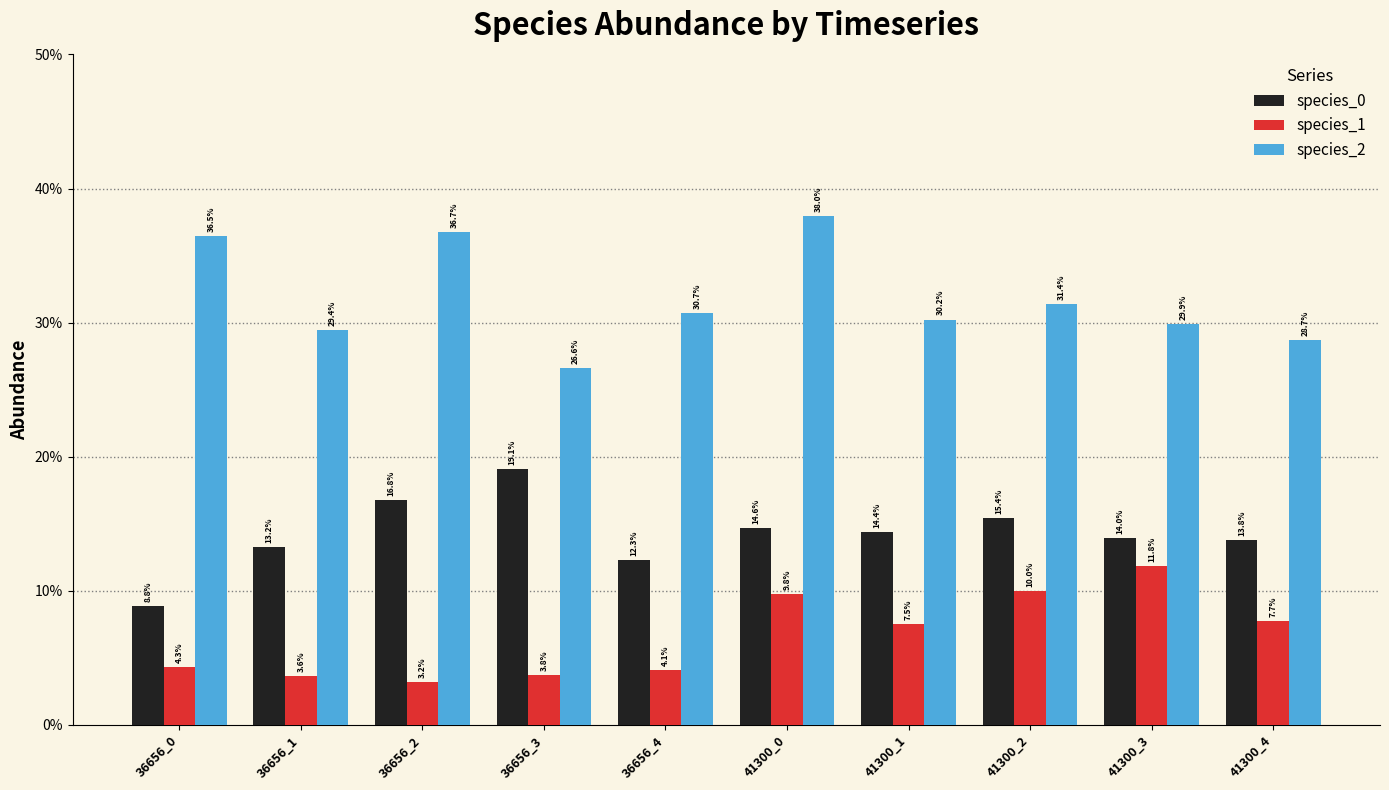

Does the chart contain stacked bars?

No